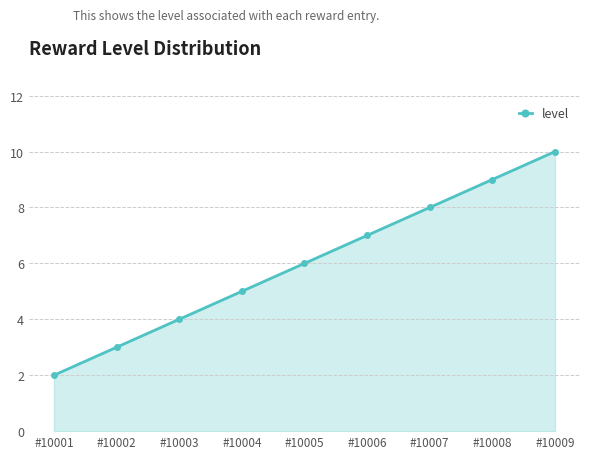

Reading right to left, extract all data points from this chart.

#10009=10	#10008=9	#10007=8	#10006=7	#10005=6	#10004=5	#10003=4	#10002=3	#10001=2